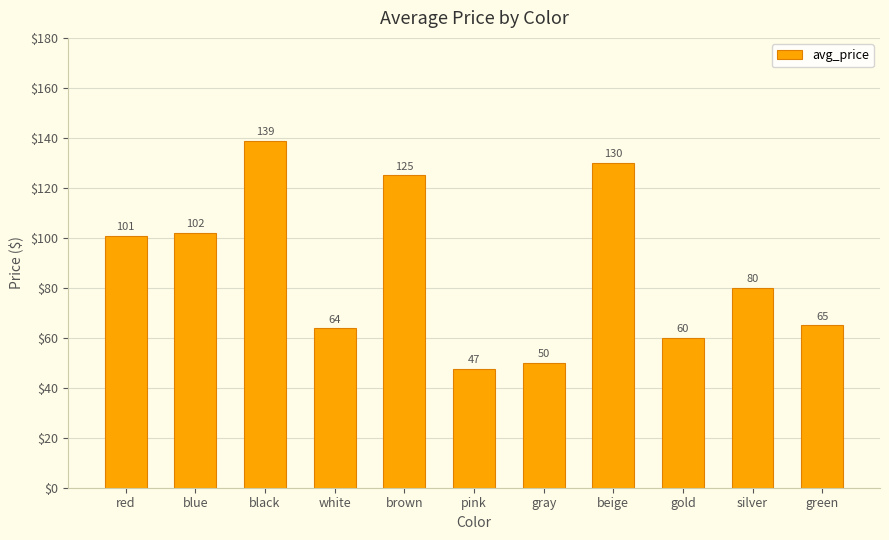

The chart shows a value of 50.0 at gray. True or false?

True